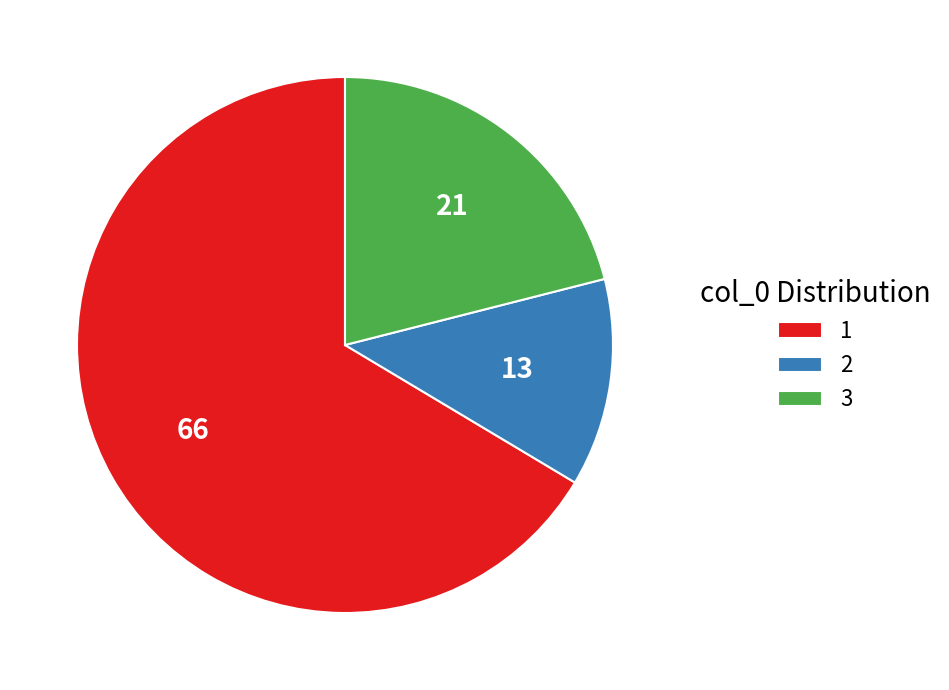

Which slice is the smallest?

2